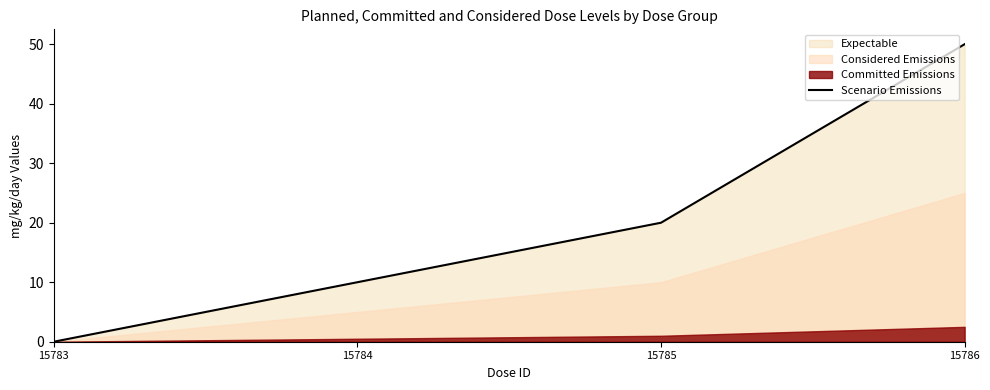

How many values in Scenario Emissions are above zero?

3